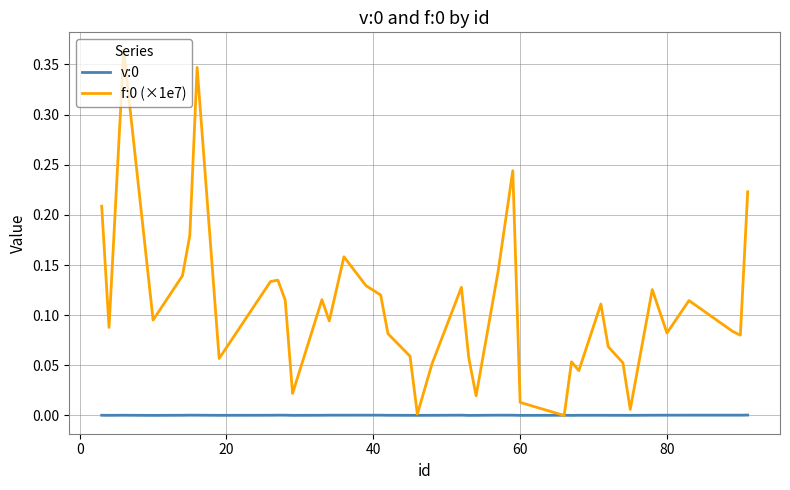

Reading left to right, what are all the values shown in this chart?

v:0: 0.0	0.0	0.0	0.0	0.0	0.0	0.0	0.0	0.0	0.0	0.0	0.0	0.0	0.0	0.0	0.0	0.0	0.0	0.0	0.0	0.0	0.0	0.0	0.0	0.0	0.0	0.0	0.0	0.0	0.0	0.0	0.0	0.0	0.0	0.0	0.0	0.0	0.0	0.0	0.0
f:0 (×1e7): 0.2	0.1	0.4	0.1	0.1	0.2	0.3	0.1	0.1	0.1	0.1	0.0	0.1	0.1	0.2	0.1	0.1	0.1	0.1	0.0	0.1	0.1	0.1	0.0	0.1	0.2	0.0	0.0	0.1	0.0	0.1	0.1	0.1	0.0	0.1	0.1	0.1	0.1	0.1	0.2